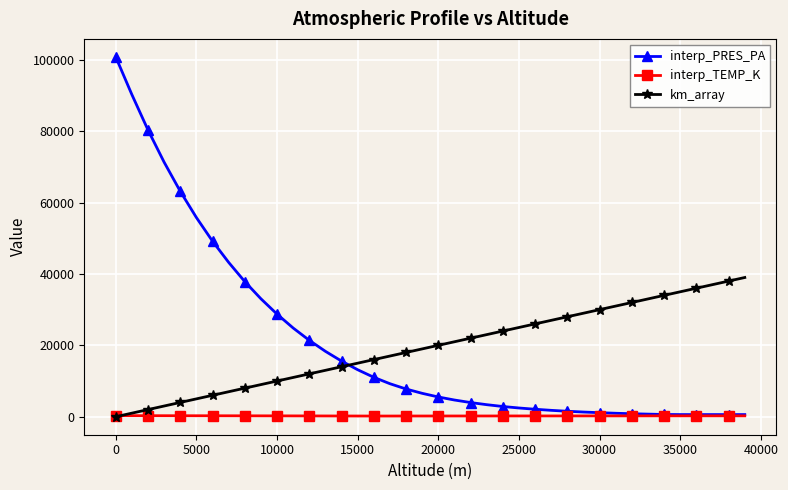

What is the value of the km_array point at the 4th from the left?

3000.0